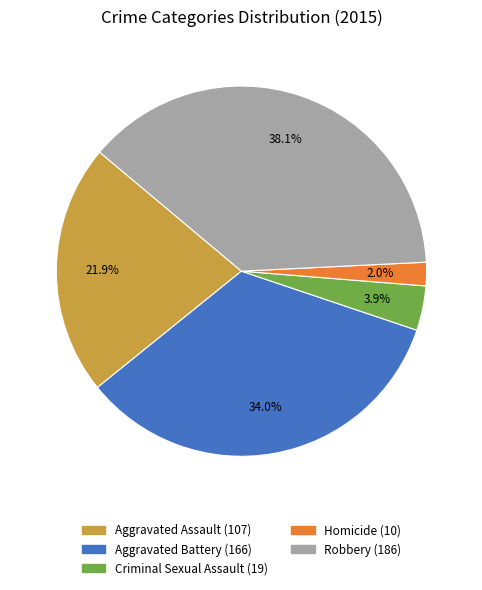

What percentage is the Aggravated Assault slice, to the nearest percent?

22%